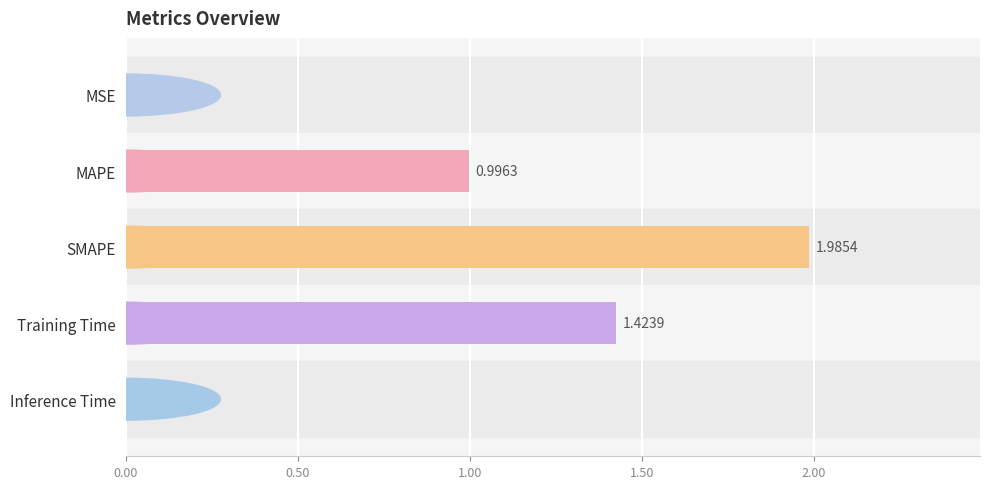

At which category does the chart reach its peak across all series?

SMAPE